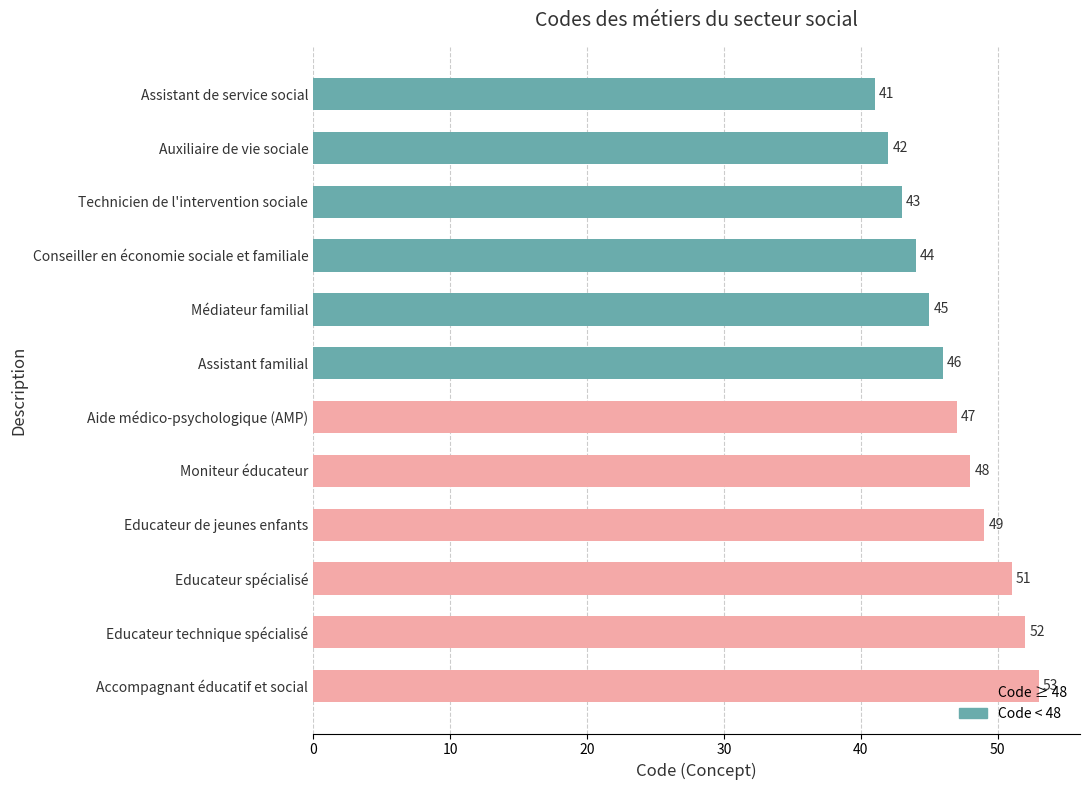

At which label is the value closest to 47?

Aide médico-psychologique (AMP)